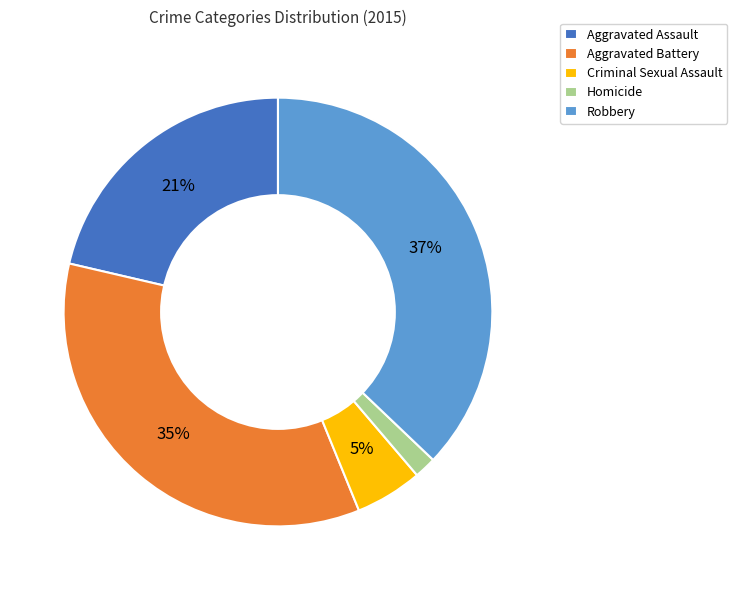

What percentage is the Criminal Sexual Assault slice, to the nearest percent?

5%